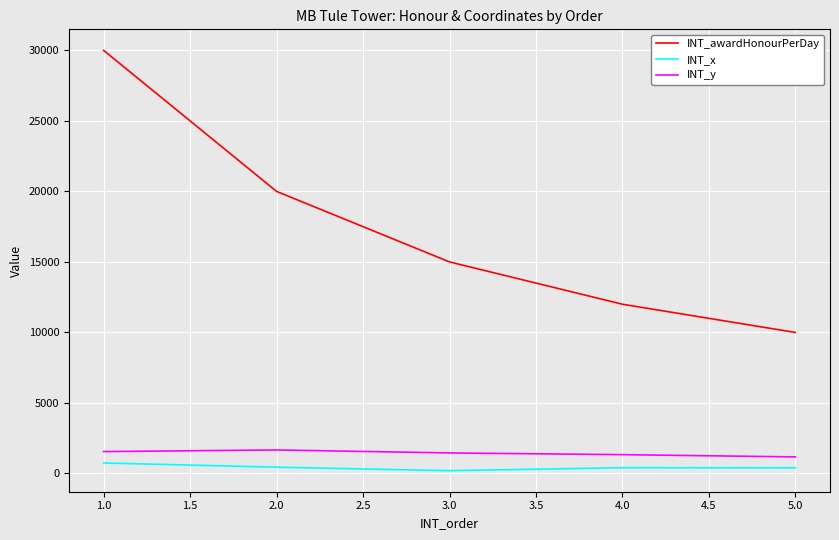

Between 1.0 and 2.0, which series saw the biggest shift?

INT_awardHonourPerDay